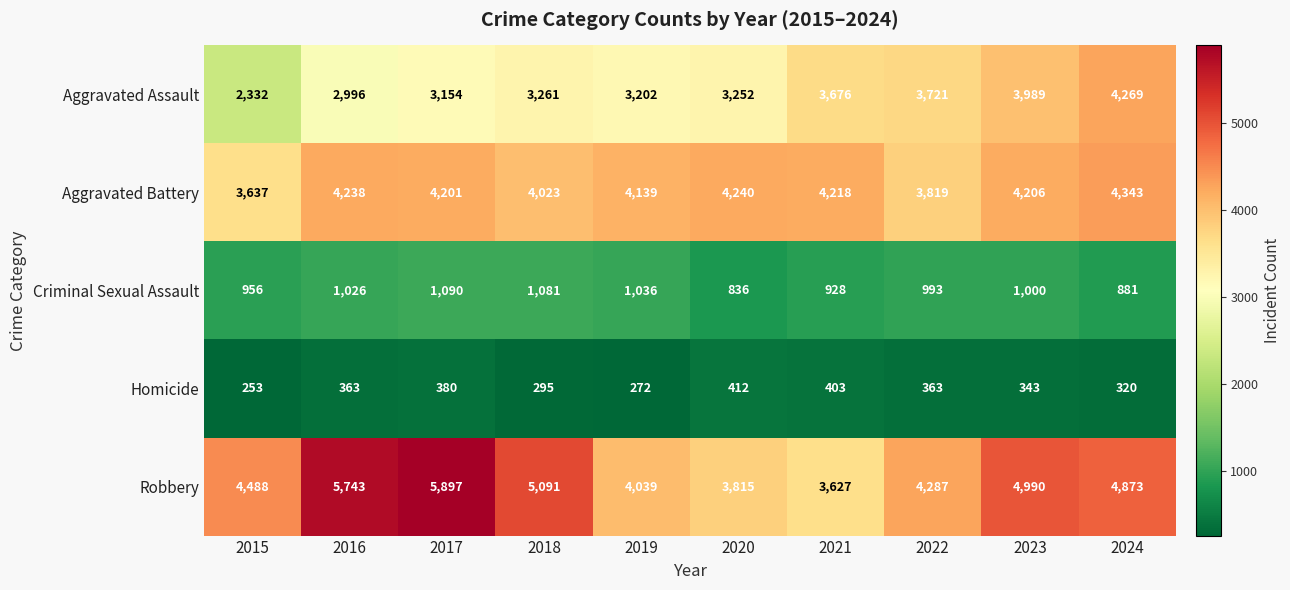

Where does the Criminal Sexual Assault series first go above 1000?

2016